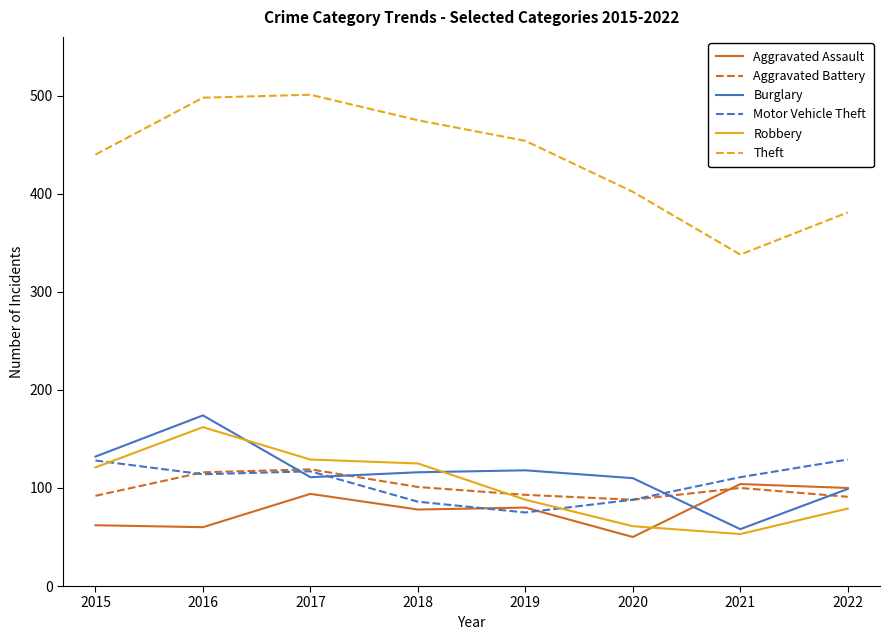

What is the difference between the highest and lowest values at 2020?

352